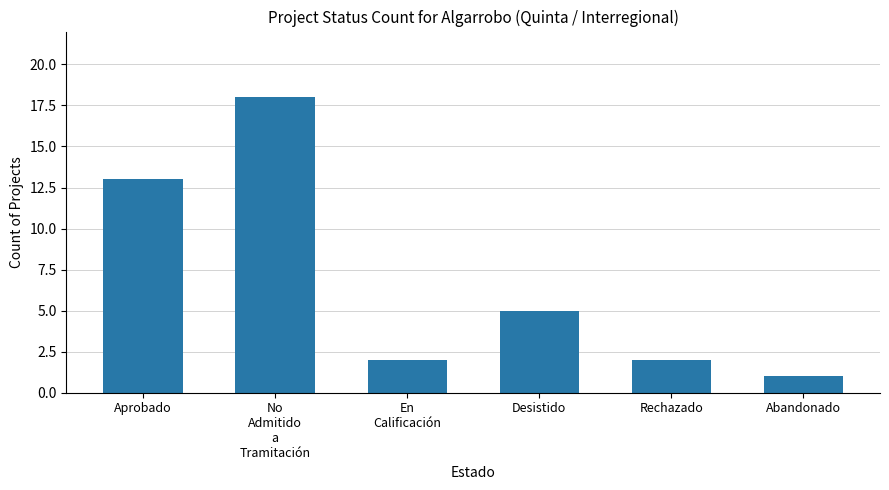

What is the ratio of the value at En
Calificación to the value at No
Admitido
a
Tramitación?

0.1